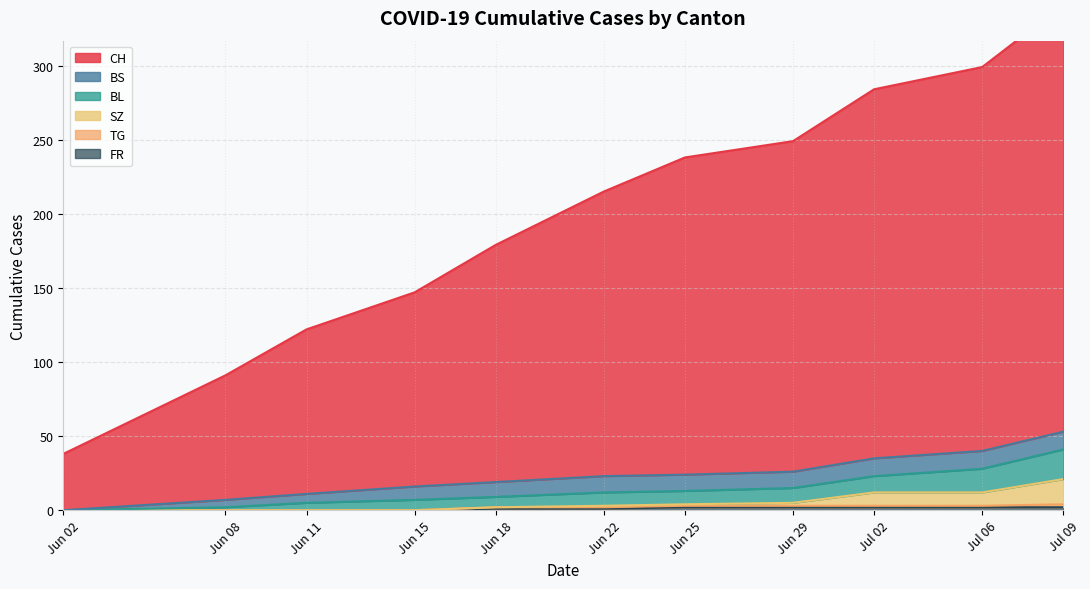

Which series has the largest range (max minus min)?

CH